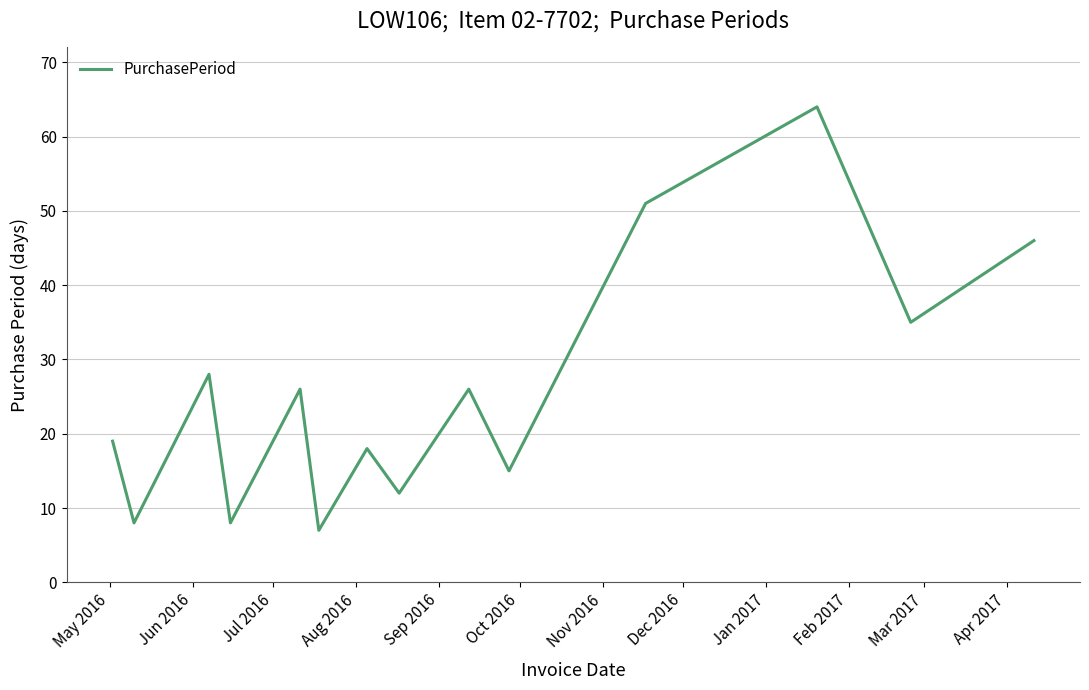

Does the chart display data point markers on the line(s)?

No